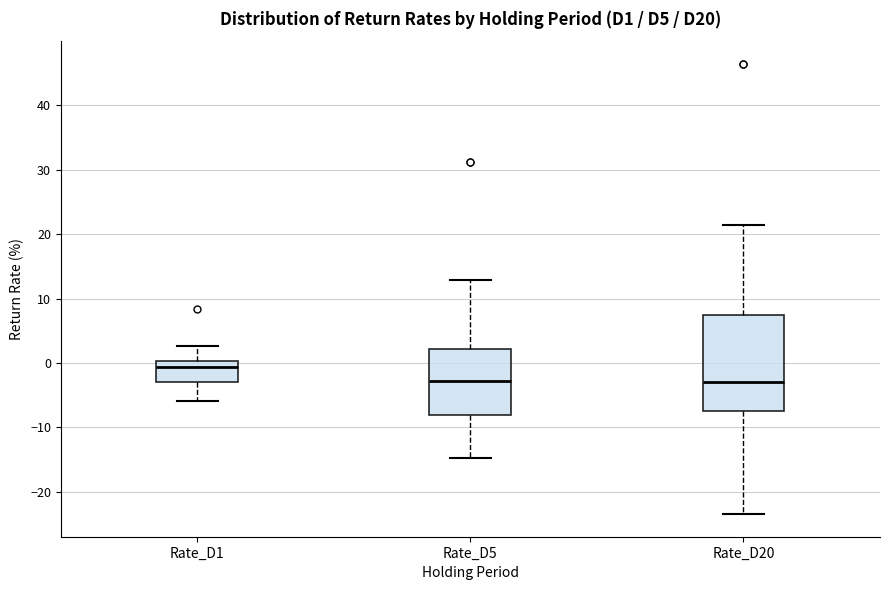

Which box is the tallest, from its lower edge to its upper edge?

Rate_D20